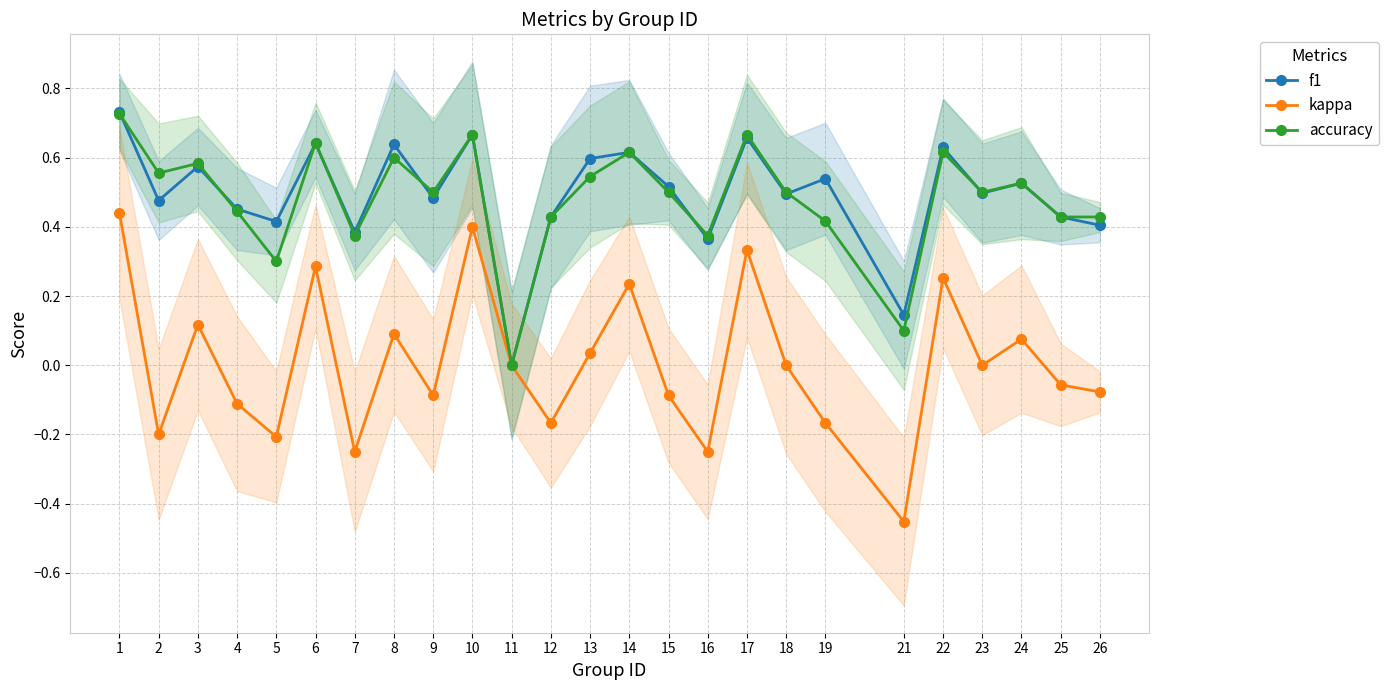

At which label does accuracy reach its peak?

1